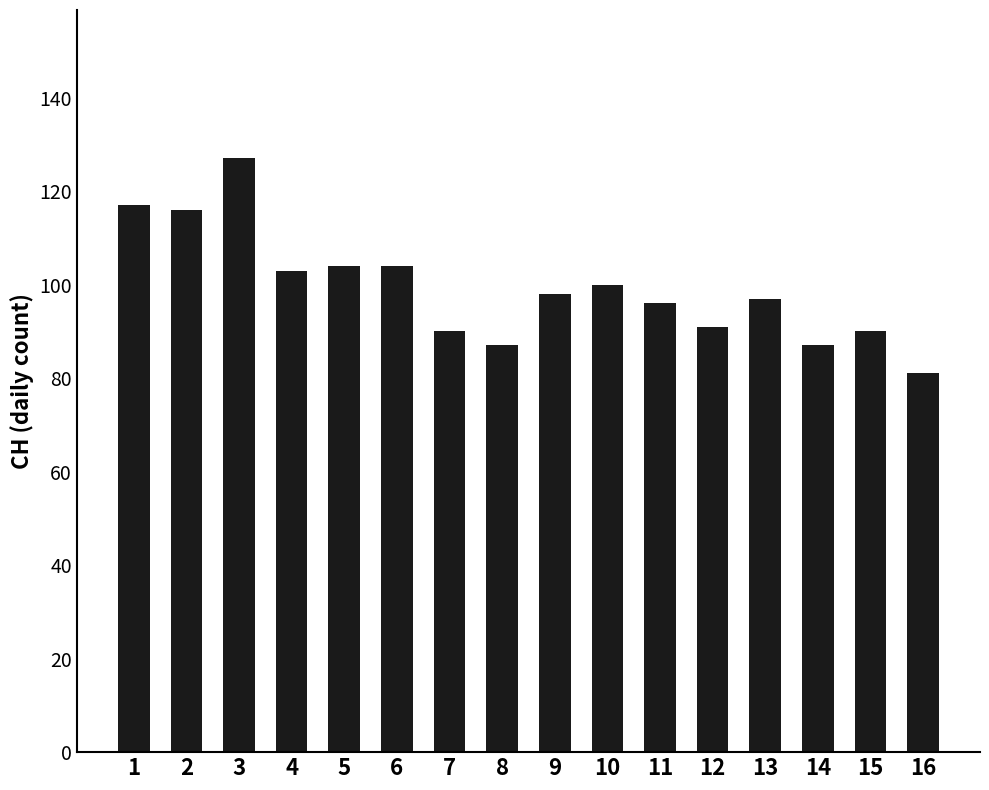

Between 16 and 12, which is larger?

12